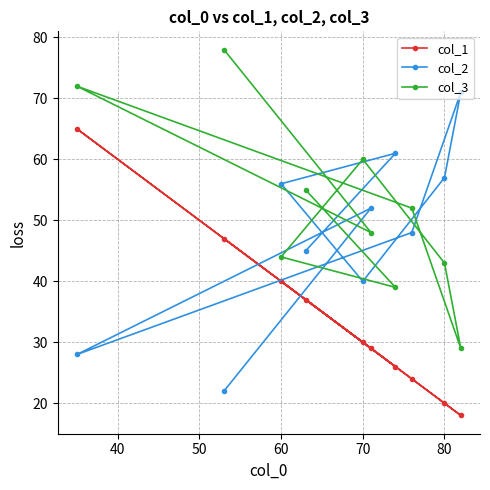

What is the smallest value displayed?

18